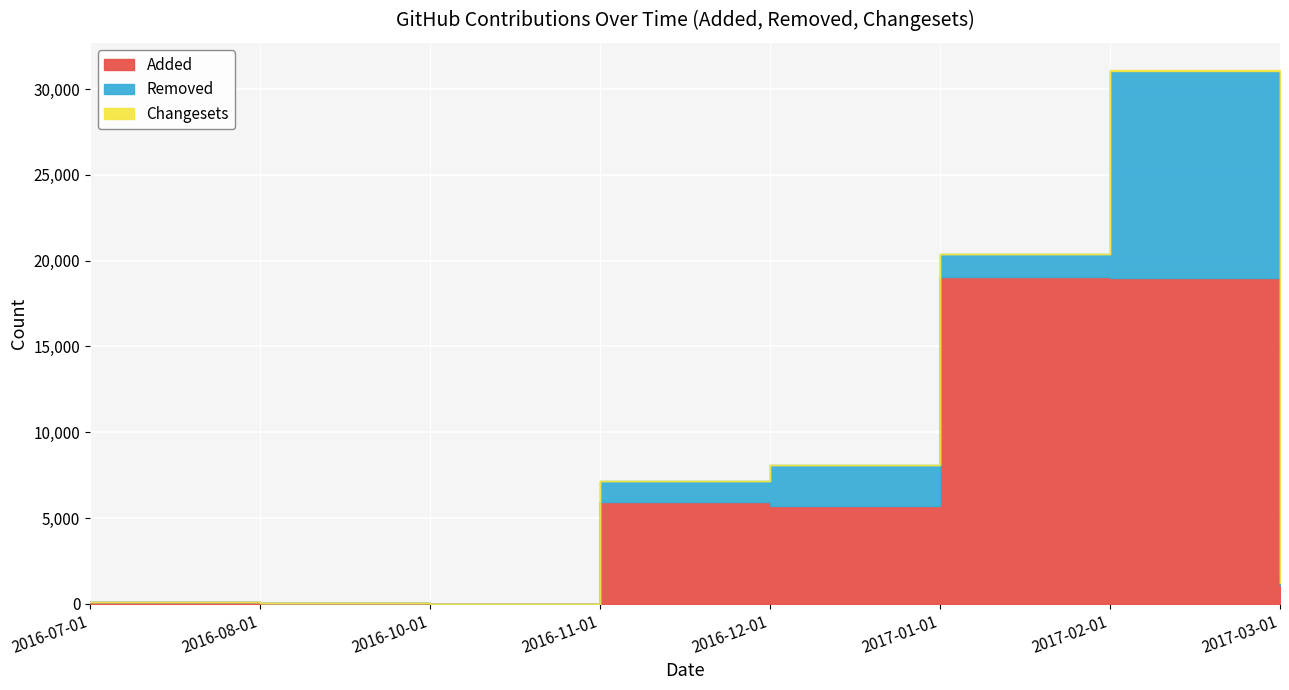

Rank the series at 2016-12-01 from highest to lowest value.

Added, Removed, Changesets